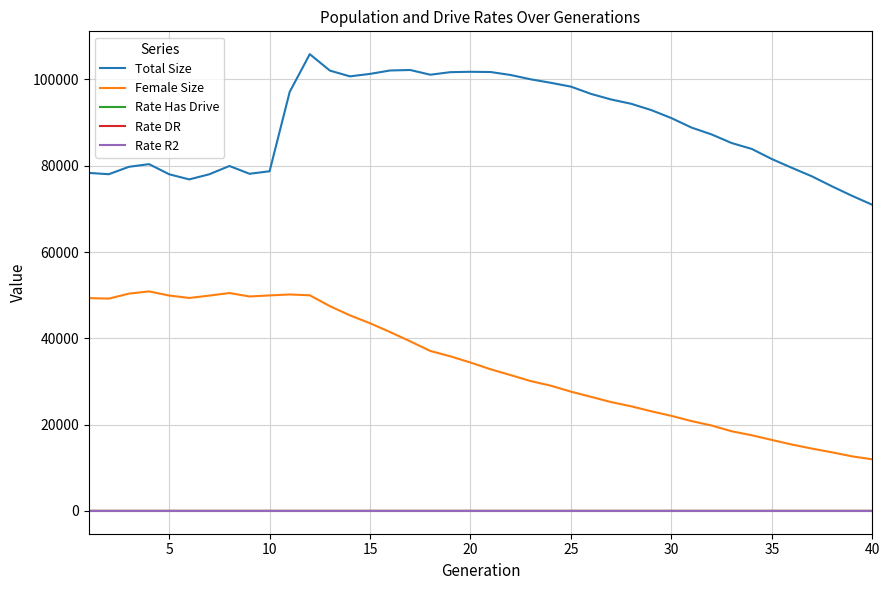

Does the chart have visible grid lines?

Yes